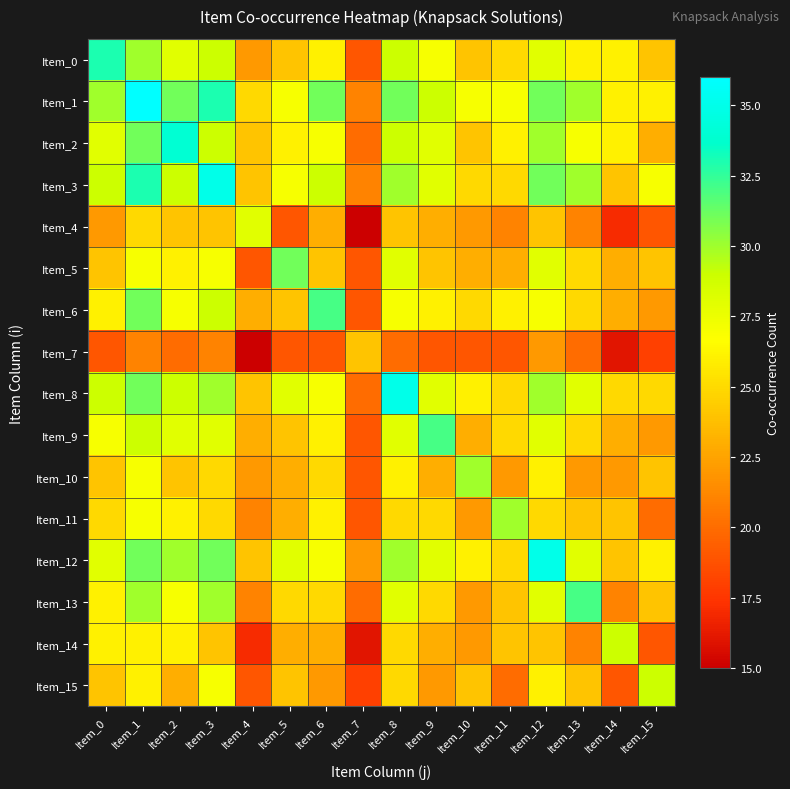

Reading right to left, transcribe all the data shown in this chart.

Item_0: Item_15=24	Item_14=26	Item_13=26	Item_12=28	Item_11=25	Item_10=24	Item_9=27	Item_8=29	Item_7=19	Item_6=26	Item_5=24	Item_4=22	Item_3=29	Item_2=28	Item_1=30	Item_0=33
Item_1: Item_15=26	Item_14=26	Item_13=30	Item_12=31	Item_11=27	Item_10=27	Item_9=29	Item_8=31	Item_7=21	Item_6=31	Item_5=27	Item_4=25	Item_3=33	Item_2=31	Item_1=36	Item_0=30
Item_2: Item_15=23	Item_14=26	Item_13=27	Item_12=30	Item_11=26	Item_10=24	Item_9=28	Item_8=29	Item_7=20	Item_6=27	Item_5=26	Item_4=24	Item_3=29	Item_2=34	Item_1=31	Item_0=28
Item_3: Item_15=27	Item_14=24	Item_13=30	Item_12=31	Item_11=25	Item_10=25	Item_9=28	Item_8=30	Item_7=21	Item_6=29	Item_5=27	Item_4=24	Item_3=35	Item_2=29	Item_1=33	Item_0=29
Item_4: Item_15=19	Item_14=17	Item_13=21	Item_12=24	Item_11=21	Item_10=22	Item_9=23	Item_8=24	Item_7=15	Item_6=23	Item_5=19	Item_4=28	Item_3=24	Item_2=24	Item_1=25	Item_0=22
Item_5: Item_15=24	Item_14=23	Item_13=25	Item_12=28	Item_11=23	Item_10=23	Item_9=24	Item_8=28	Item_7=19	Item_6=24	Item_5=31	Item_4=19	Item_3=27	Item_2=26	Item_1=27	Item_0=24
Item_6: Item_15=22	Item_14=23	Item_13=25	Item_12=27	Item_11=26	Item_10=25	Item_9=26	Item_8=27	Item_7=19	Item_6=32	Item_5=24	Item_4=23	Item_3=29	Item_2=27	Item_1=31	Item_0=26
Item_7: Item_15=18	Item_14=16	Item_13=20	Item_12=22	Item_11=19	Item_10=19	Item_9=19	Item_8=20	Item_7=24	Item_6=19	Item_5=19	Item_4=15	Item_3=21	Item_2=20	Item_1=21	Item_0=19
Item_8: Item_15=25	Item_14=25	Item_13=28	Item_12=30	Item_11=25	Item_10=26	Item_9=28	Item_8=35	Item_7=20	Item_6=27	Item_5=28	Item_4=24	Item_3=30	Item_2=29	Item_1=31	Item_0=29
Item_9: Item_15=22	Item_14=23	Item_13=25	Item_12=28	Item_11=25	Item_10=23	Item_9=32	Item_8=28	Item_7=19	Item_6=26	Item_5=24	Item_4=23	Item_3=28	Item_2=28	Item_1=29	Item_0=27
Item_10: Item_15=24	Item_14=22	Item_13=22	Item_12=26	Item_11=22	Item_10=30	Item_9=23	Item_8=26	Item_7=19	Item_6=25	Item_5=23	Item_4=22	Item_3=25	Item_2=24	Item_1=27	Item_0=24
Item_11: Item_15=20	Item_14=24	Item_13=24	Item_12=25	Item_11=30	Item_10=22	Item_9=25	Item_8=25	Item_7=19	Item_6=26	Item_5=23	Item_4=21	Item_3=25	Item_2=26	Item_1=27	Item_0=25
Item_12: Item_15=26	Item_14=24	Item_13=28	Item_12=35	Item_11=25	Item_10=26	Item_9=28	Item_8=30	Item_7=22	Item_6=27	Item_5=28	Item_4=24	Item_3=31	Item_2=30	Item_1=31	Item_0=28
Item_13: Item_15=24	Item_14=21	Item_13=32	Item_12=28	Item_11=24	Item_10=22	Item_9=25	Item_8=28	Item_7=20	Item_6=25	Item_5=25	Item_4=21	Item_3=30	Item_2=27	Item_1=30	Item_0=26
Item_14: Item_15=19	Item_14=29	Item_13=21	Item_12=24	Item_11=24	Item_10=22	Item_9=23	Item_8=25	Item_7=16	Item_6=23	Item_5=23	Item_4=17	Item_3=24	Item_2=26	Item_1=26	Item_0=26
Item_15: Item_15=29	Item_14=19	Item_13=24	Item_12=26	Item_11=20	Item_10=24	Item_9=22	Item_8=25	Item_7=18	Item_6=22	Item_5=24	Item_4=19	Item_3=27	Item_2=23	Item_1=26	Item_0=24